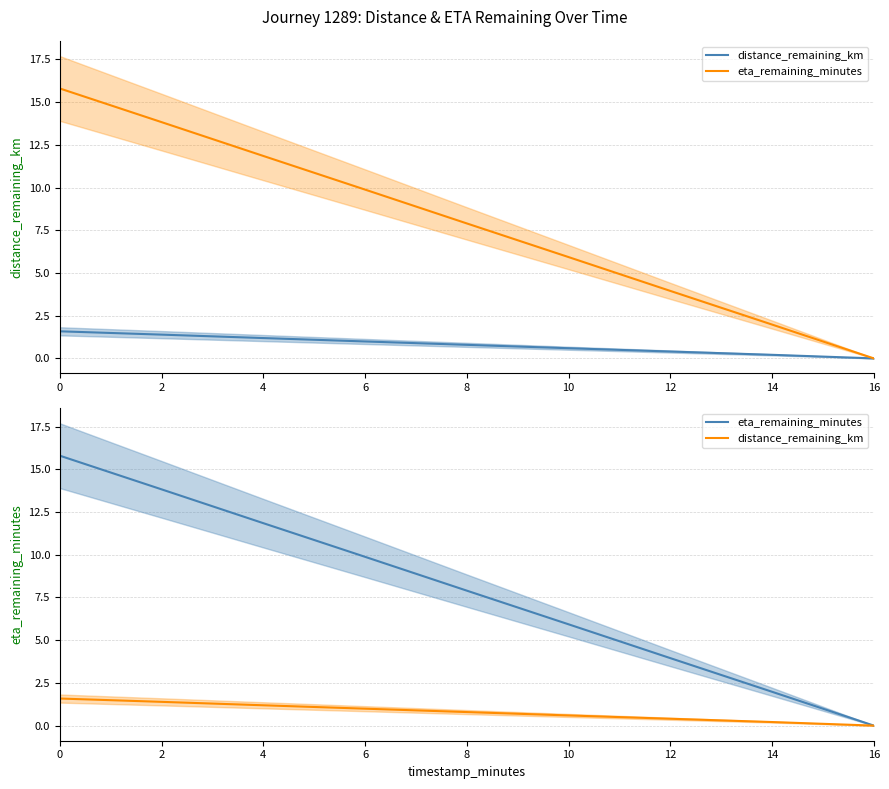

What is the value of the distance_remaining_km point at the 3rd from the left?

1.2